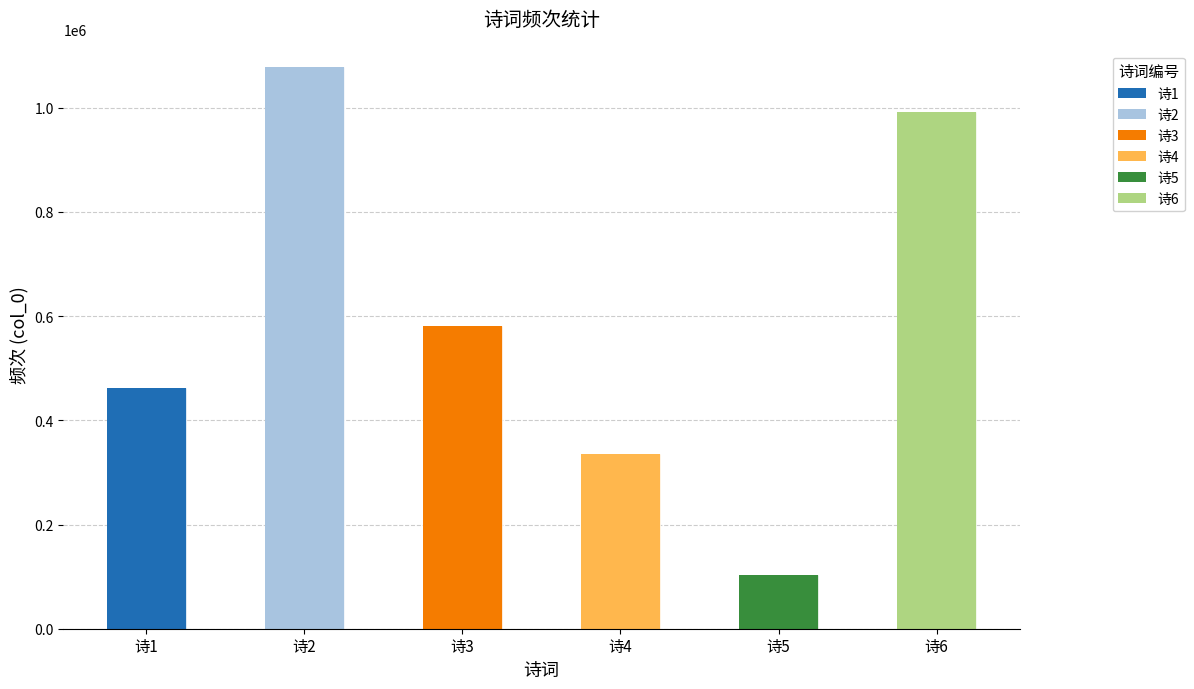

Are the bars horizontal?

No